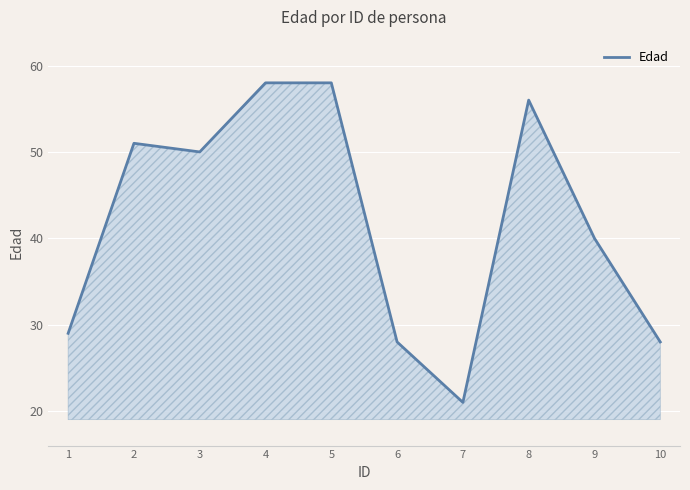

What is the greatest value displayed?

58